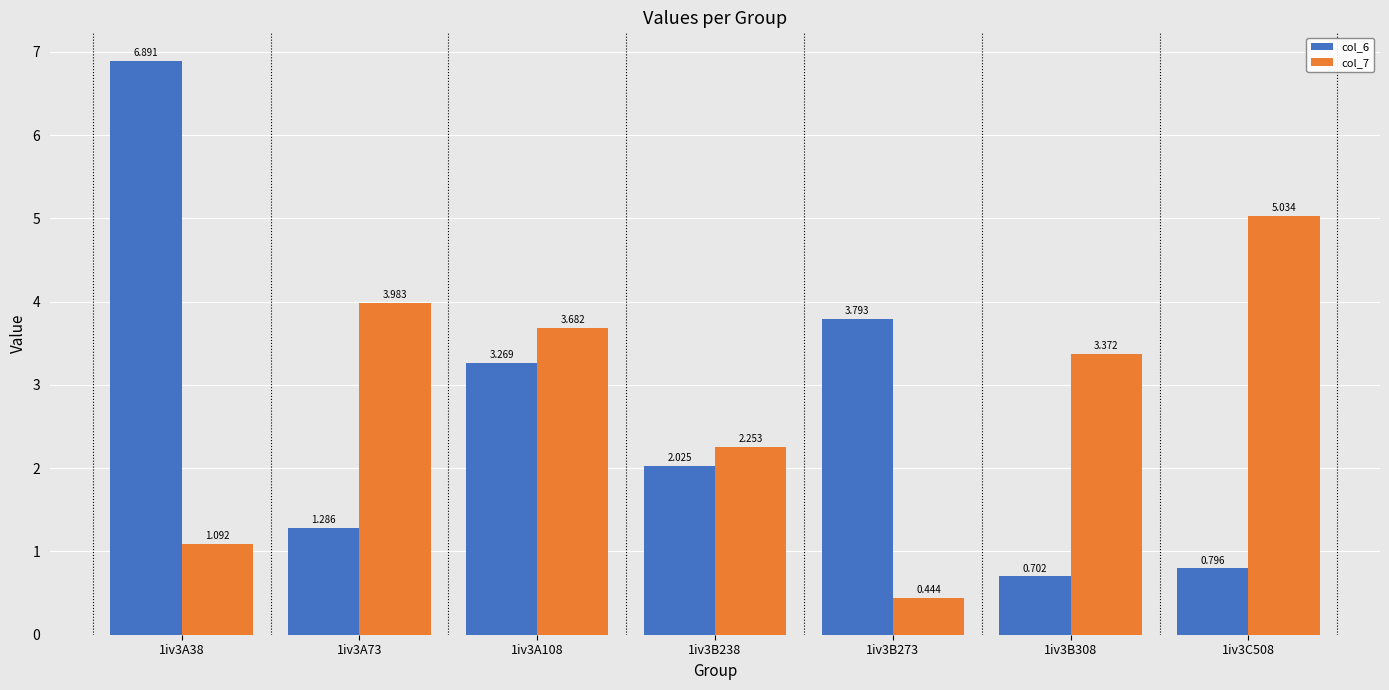

Are the bars grouped side by side (vs. stacked)?

Yes